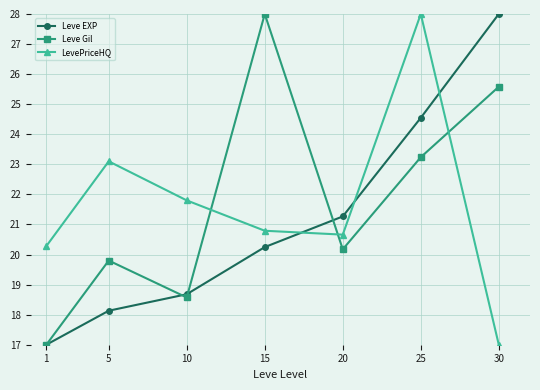

What is the difference between the maximum and minimum values in the Leve Gil series?

11.0